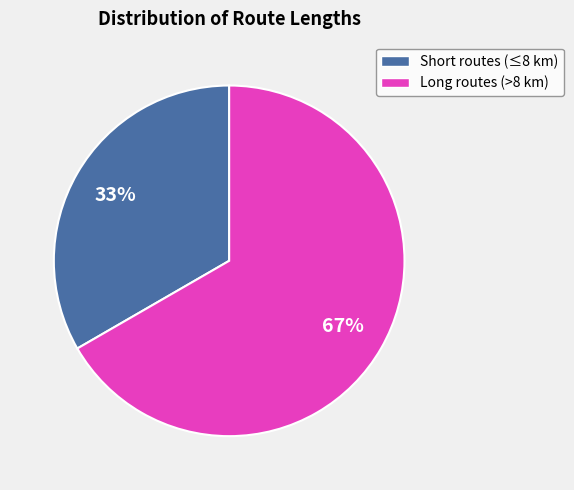

To the nearest percent, what is the average slice percentage?

50%